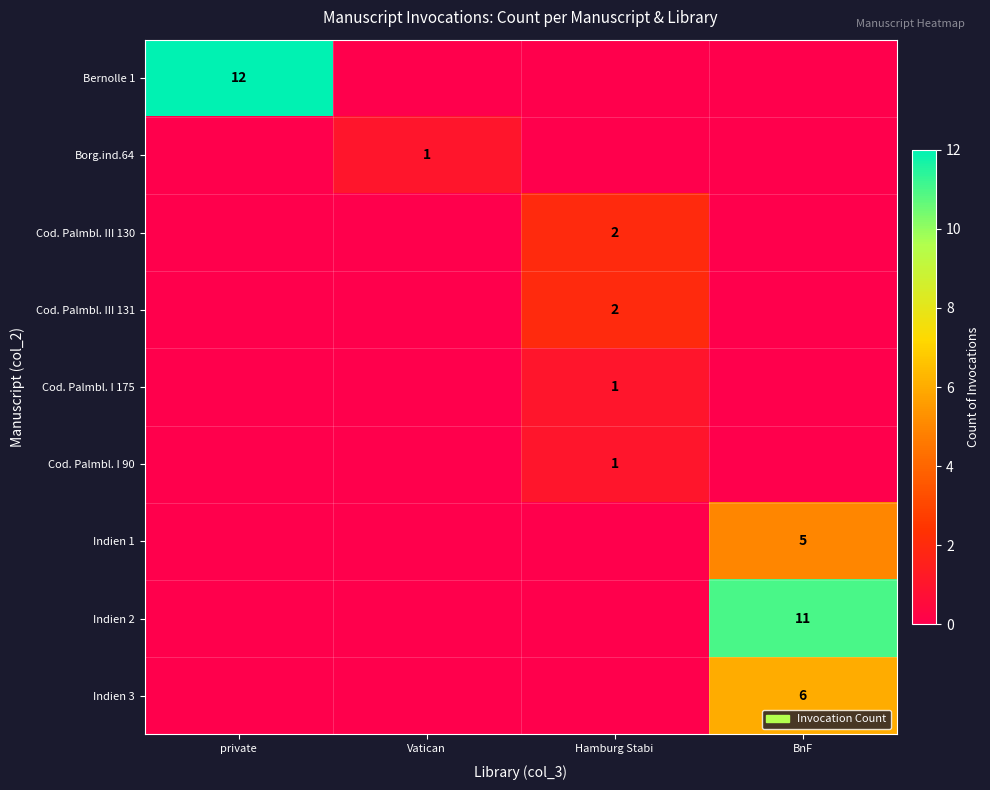

At which category does the chart reach its minimum across all series?

Vatican